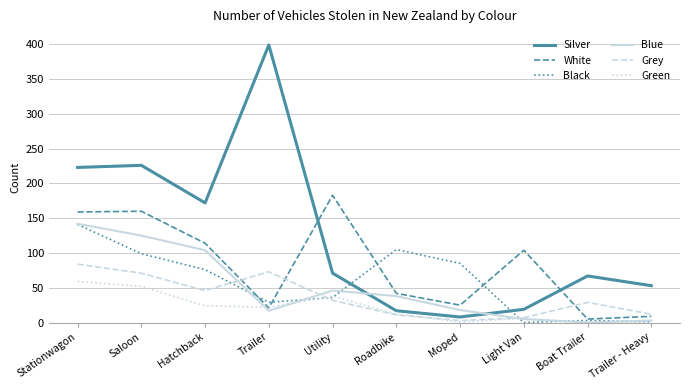

What is the maximum value shown in the chart?

399